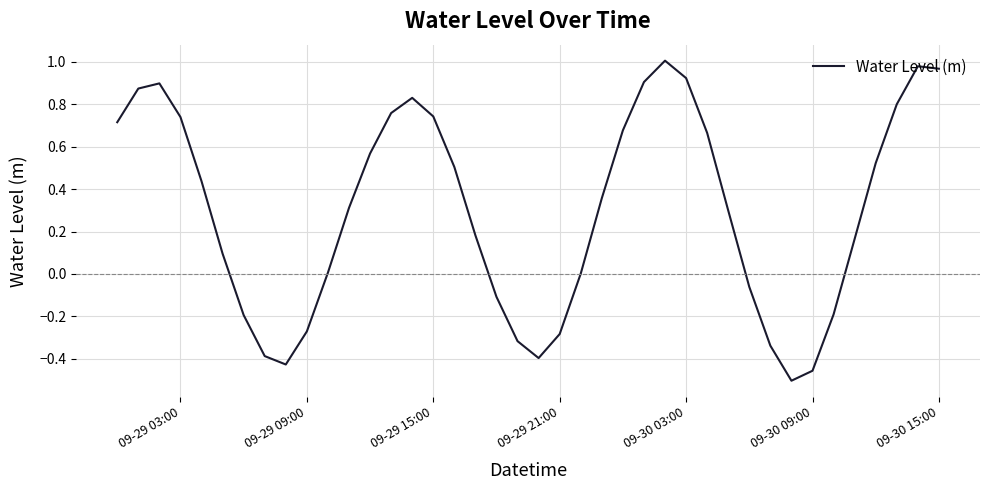

What is the difference between the maximum and minimum values?

1.5